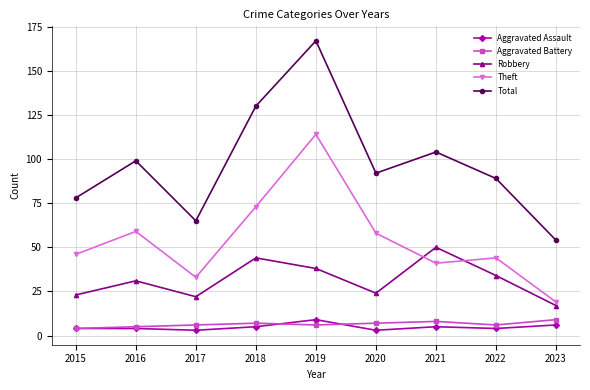

True or false: Total and Aggravated Assault cross at least once.

False